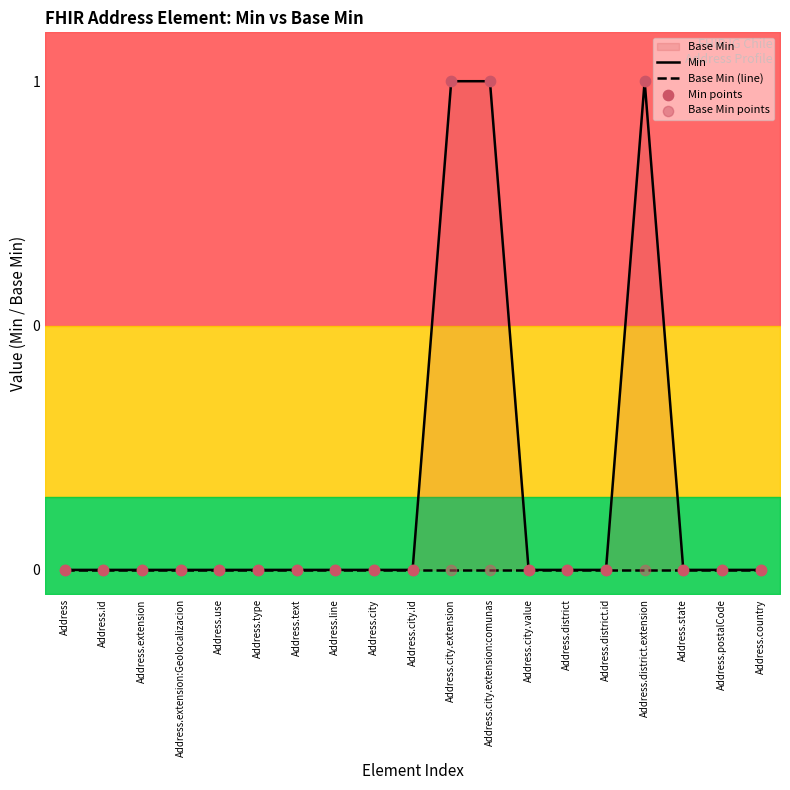

Which series contains the highest Y value?

Min